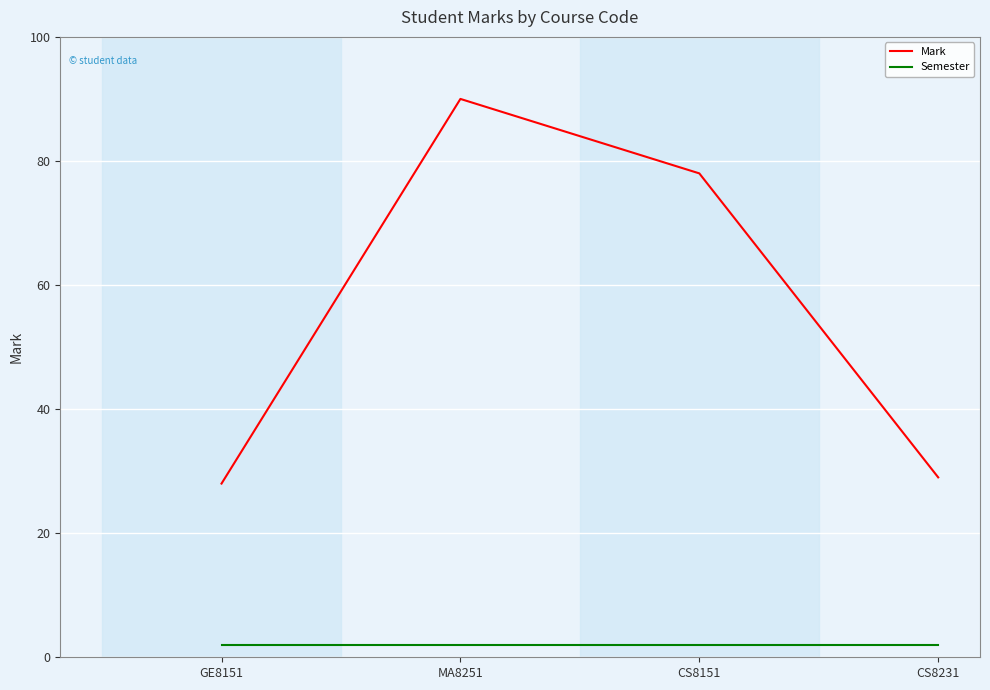

What is the sum of all Semester values?

8